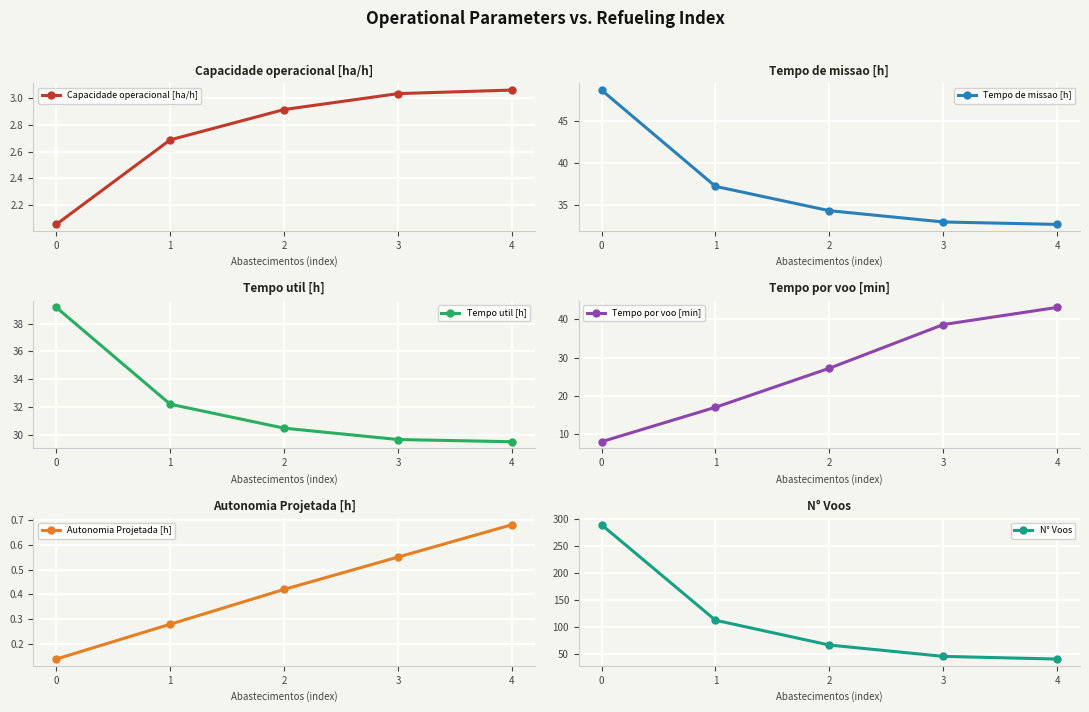

Which series has the widest spread of values?

N° Voos